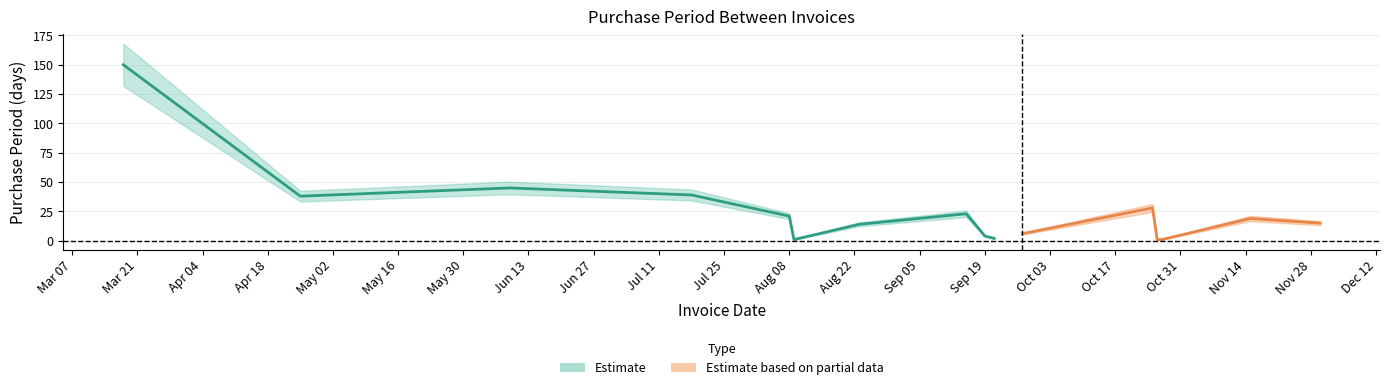

What is the value of the 14th point from the left?

1